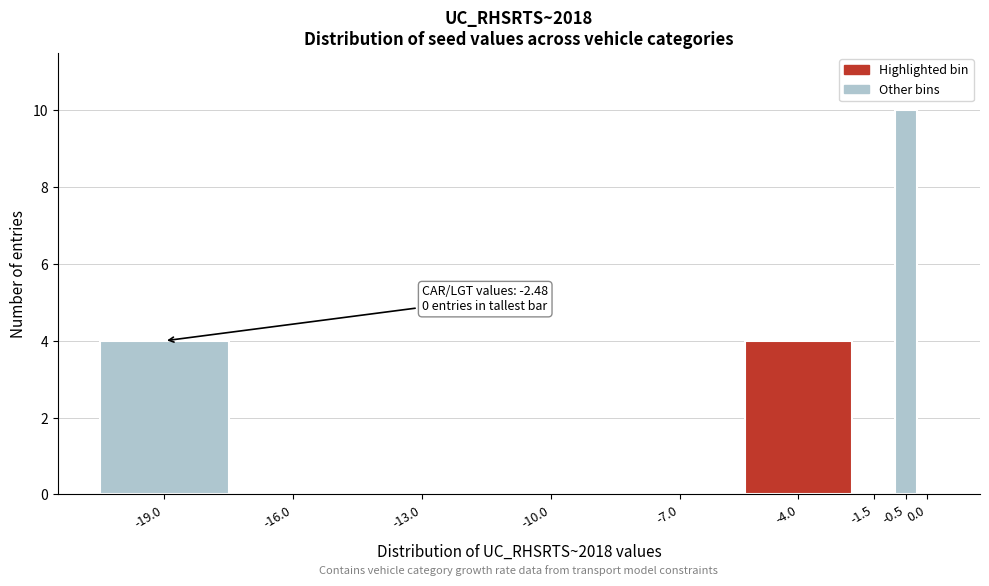

Reading left to right, extract all data points from this chart.

-19.0=4	-16.0=0	-13.0=0	-10.0=0	-7.0=0	-4.0=4	-1.5=0	-0.5=10	0.0=0